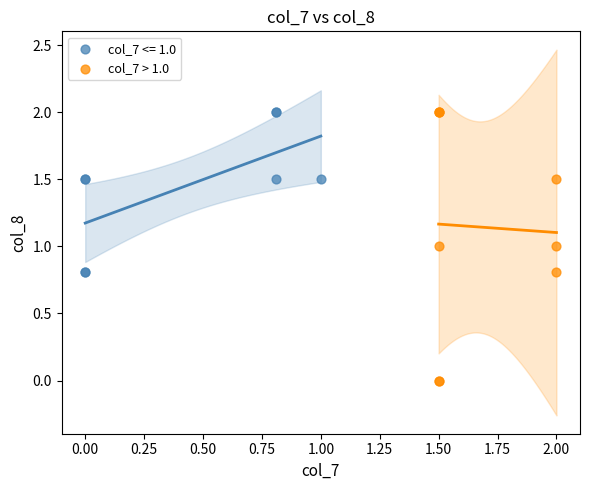

Which series contains the lowest Y value?

col_7 > 1.0